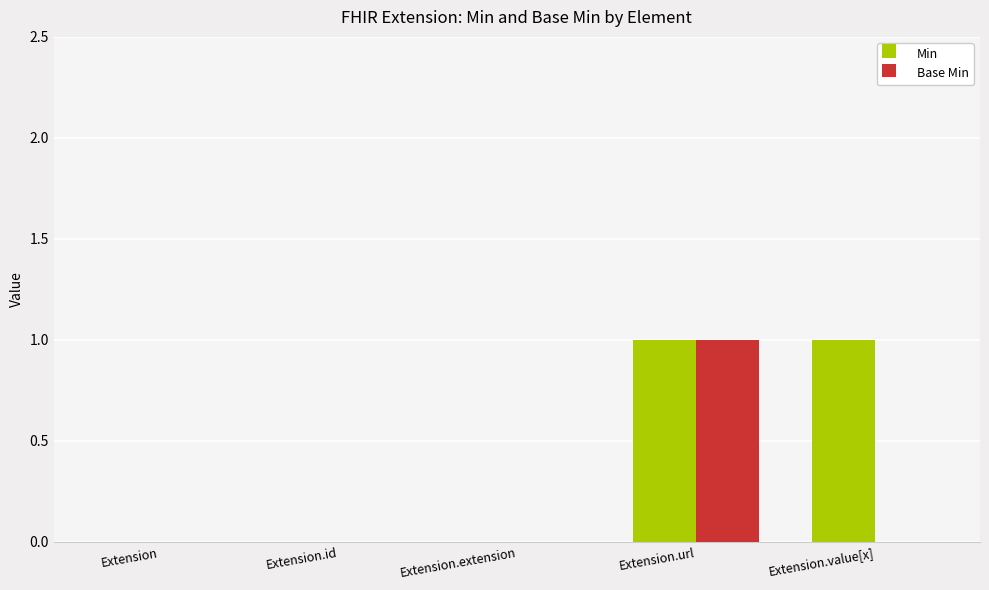

What is the spread (max minus min) of values at Extension.value[x]?

1